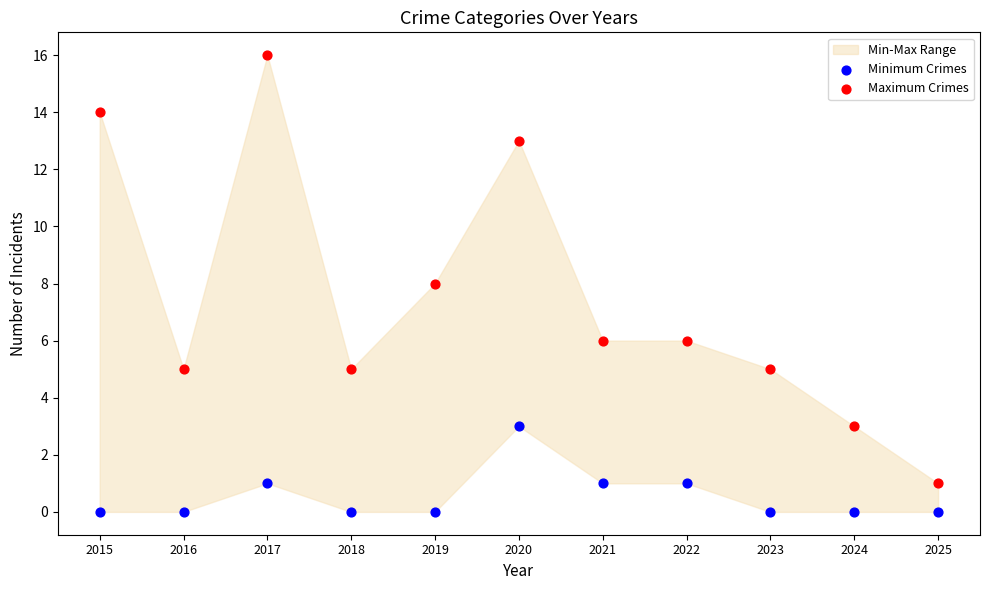

Which series contains the lowest Y value?

Minimum Crimes